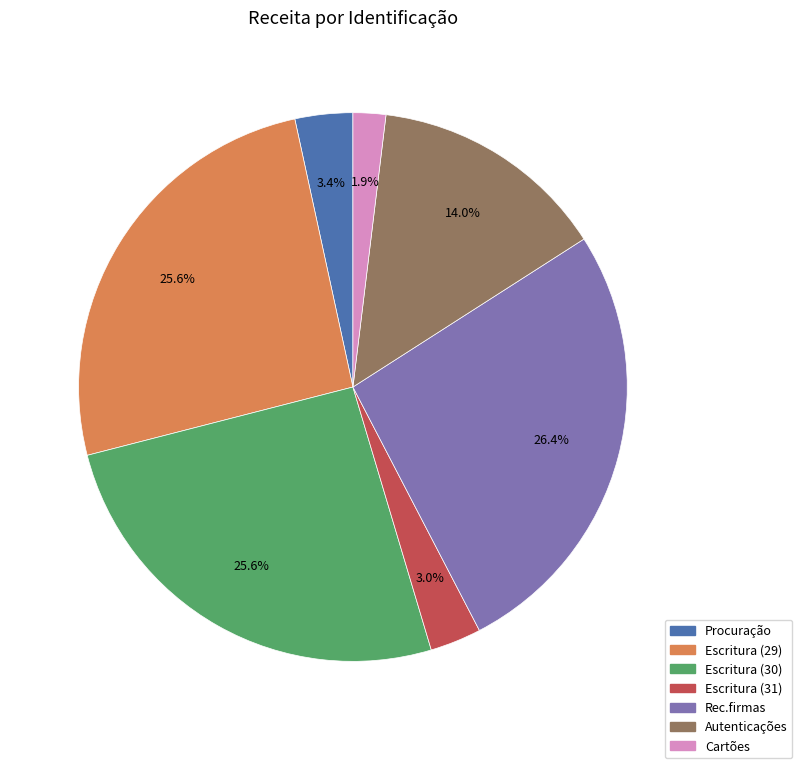

Do Procuração and Autenticações together represent more than half of the pie?

No